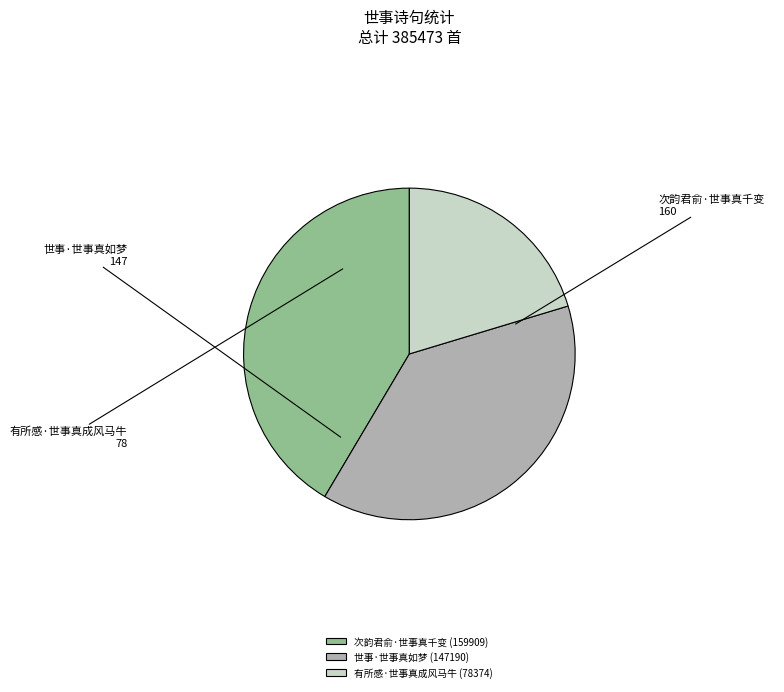

Is there a majority slice in this chart?

No